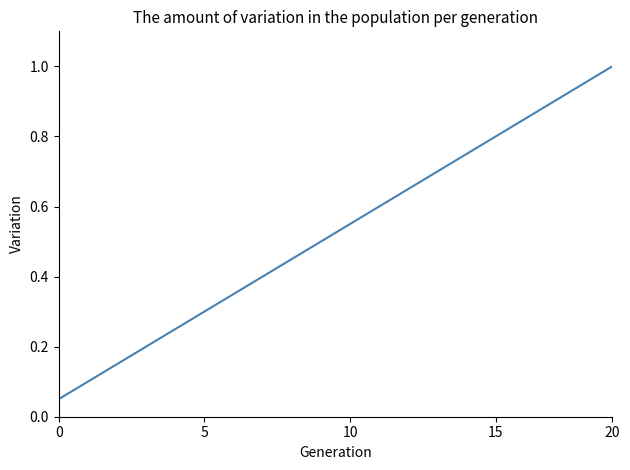

What is the greatest value displayed?

1.0